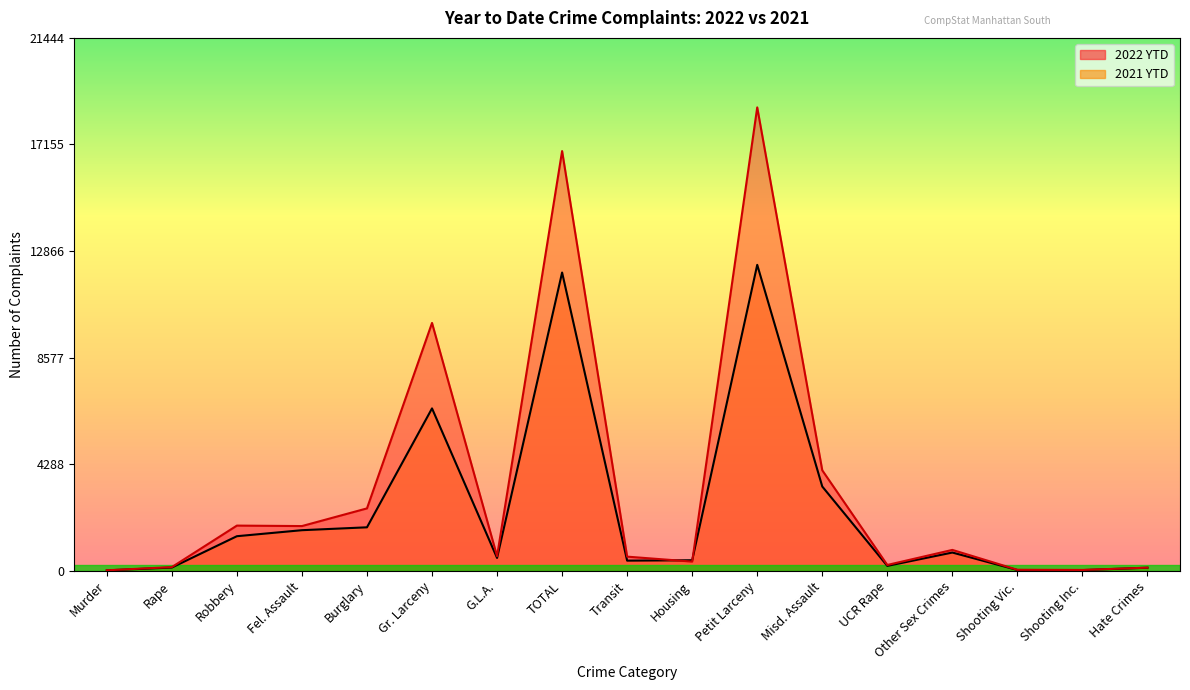

What is the label of the 10th point from the left?

Housing